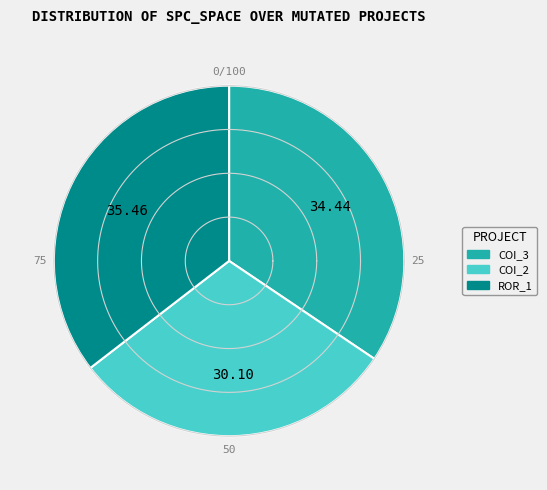

Does Forward.EmailSystem.Client.ROR_1 account for over 50% of the chart?

No